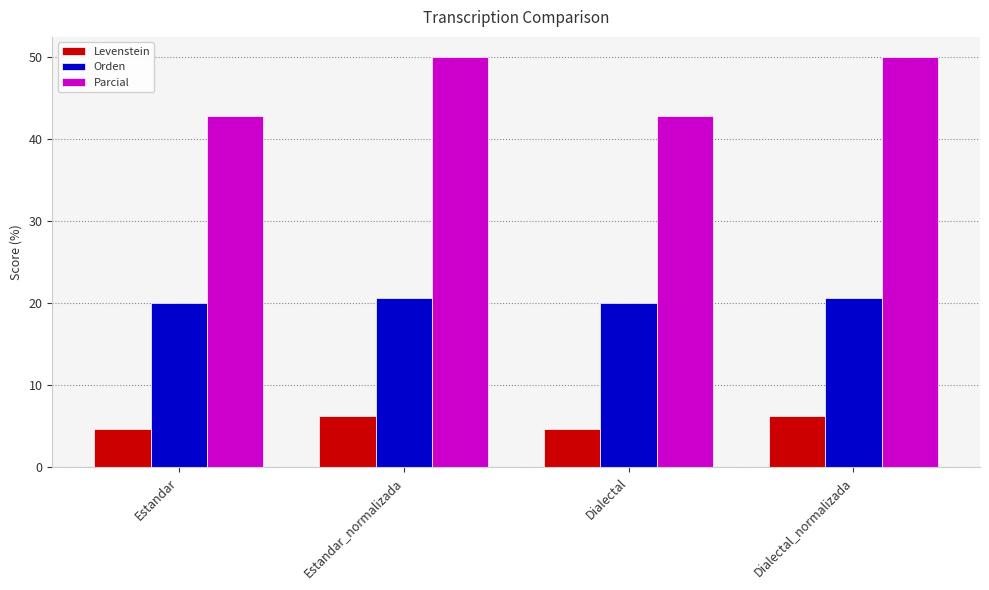

What is the total value across all series at Estandar?

67.5